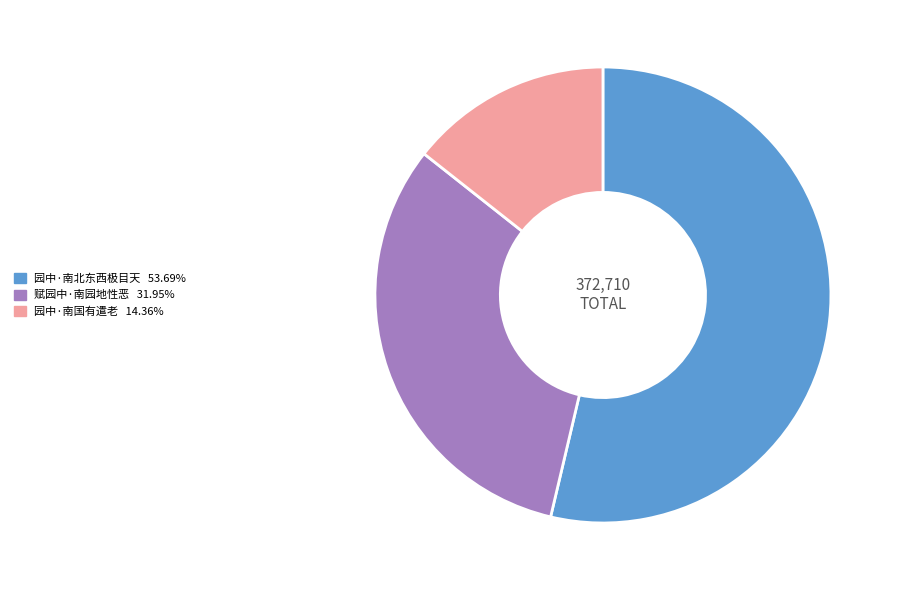

What is the smallest slice in the pie chart?

园中·南国有遣老